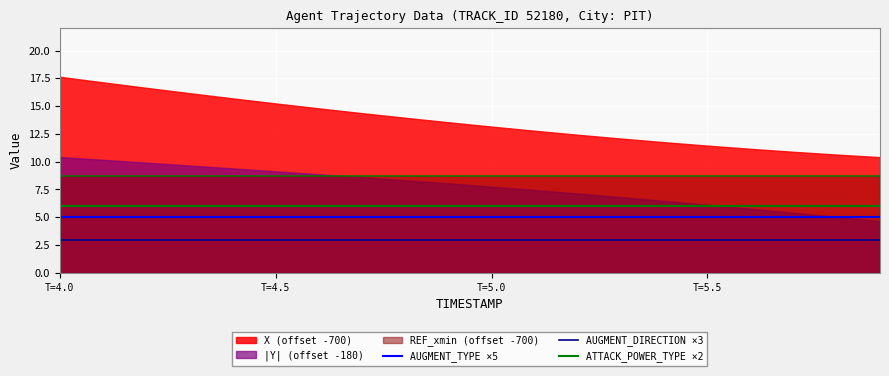

Which category has the lowest value in the ATTACK_POWER_TYPE ×2 series?

T=4.0